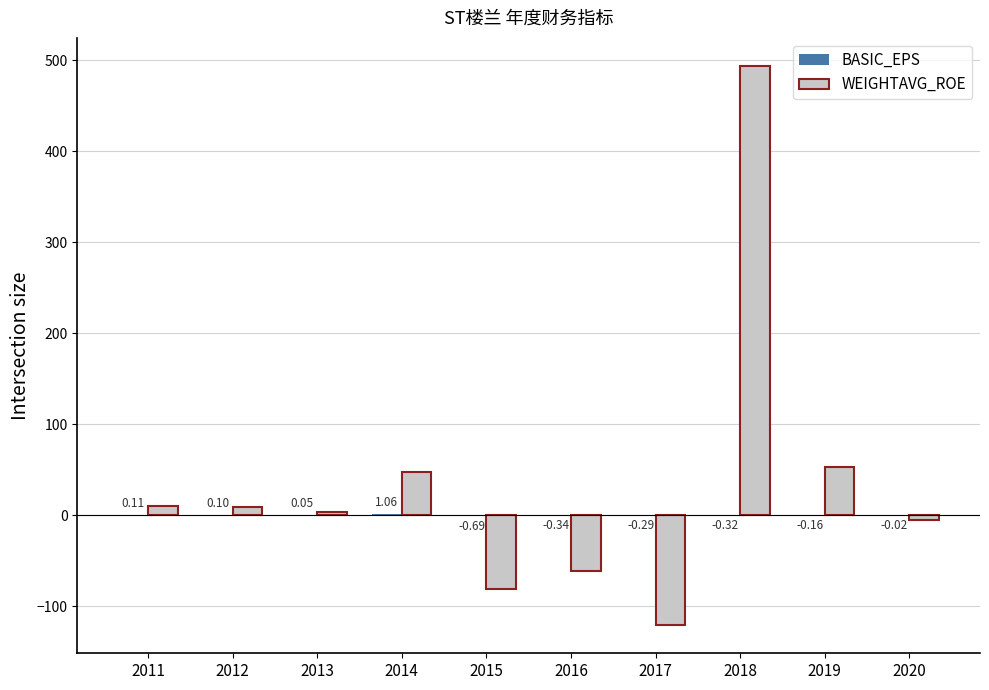

Which series changed the most between 2011 and 2012?

WEIGHTAVG_ROE